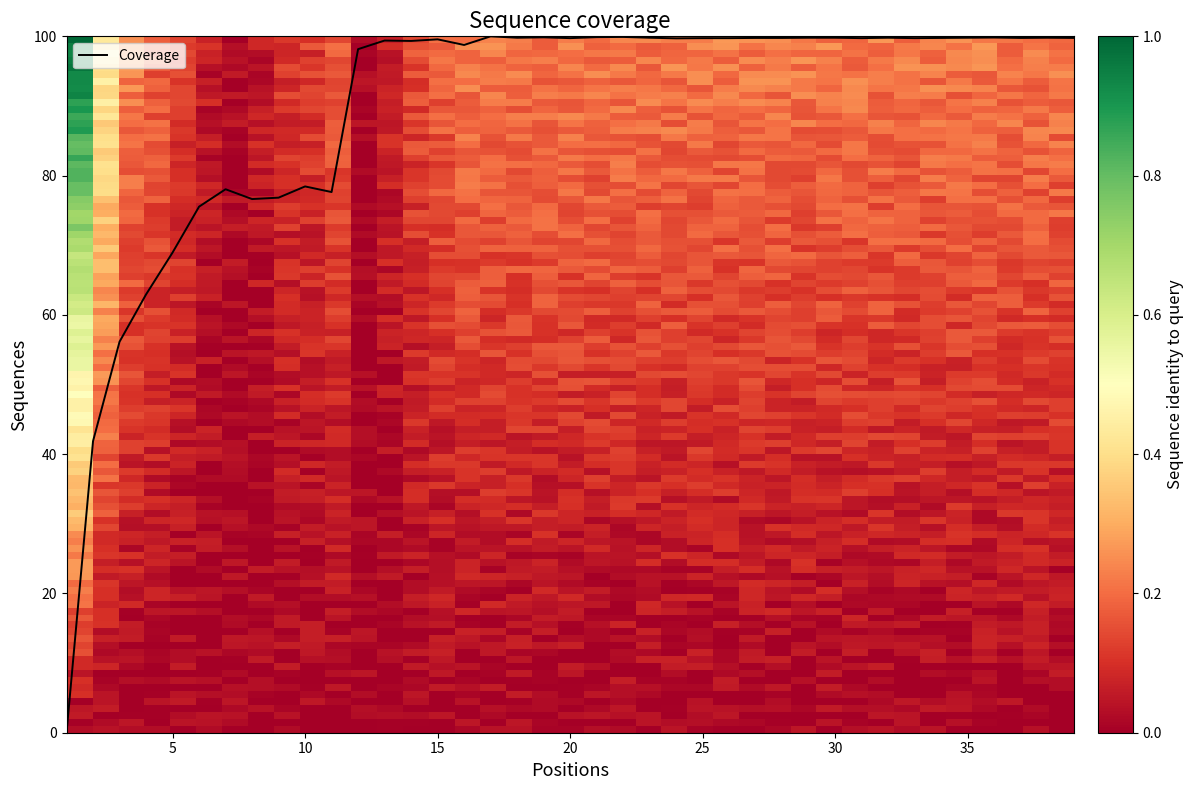

What is the greatest value displayed?

100.0